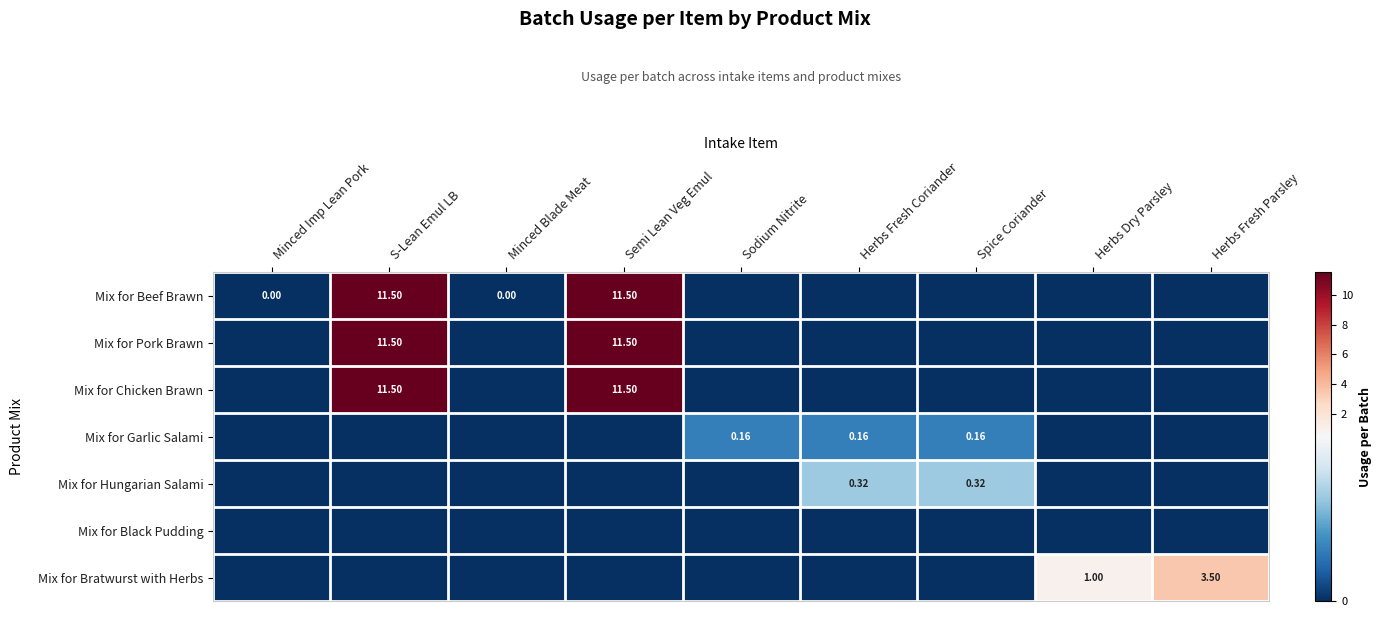

Where is Mix for Chicken Brawn nearest to the value 5?

Minced Imp Lean Pork